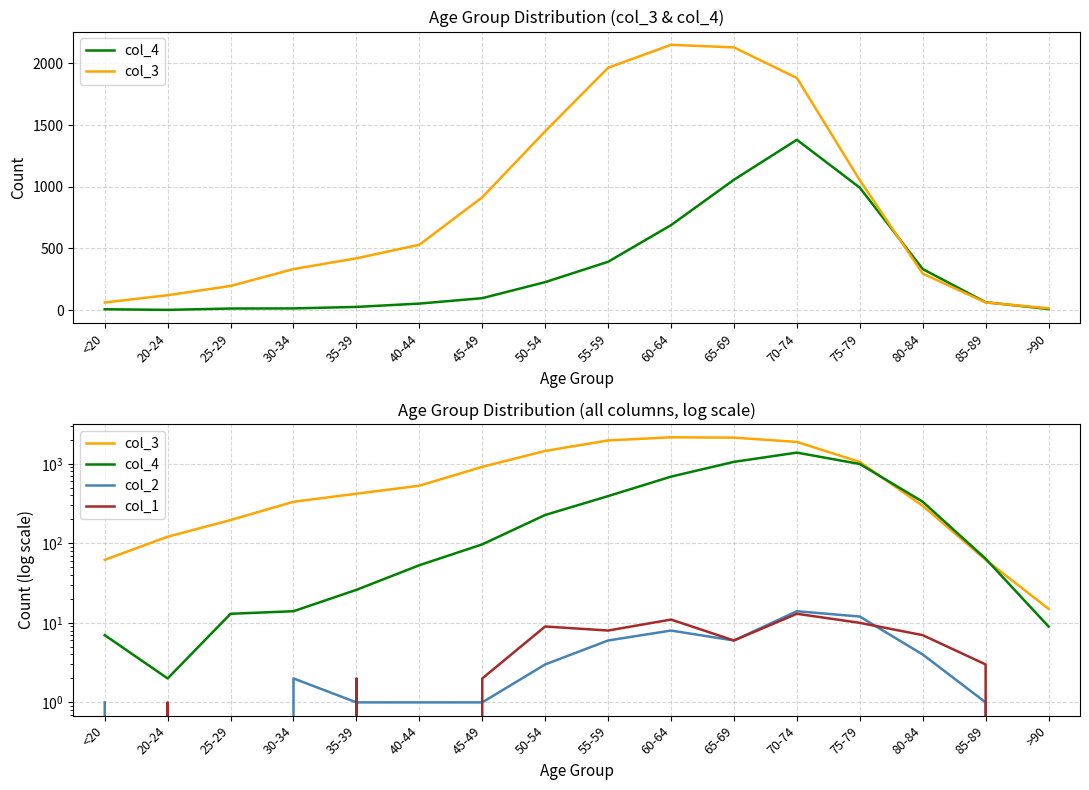

At which category does col_2 reach its first local valley?

65-69